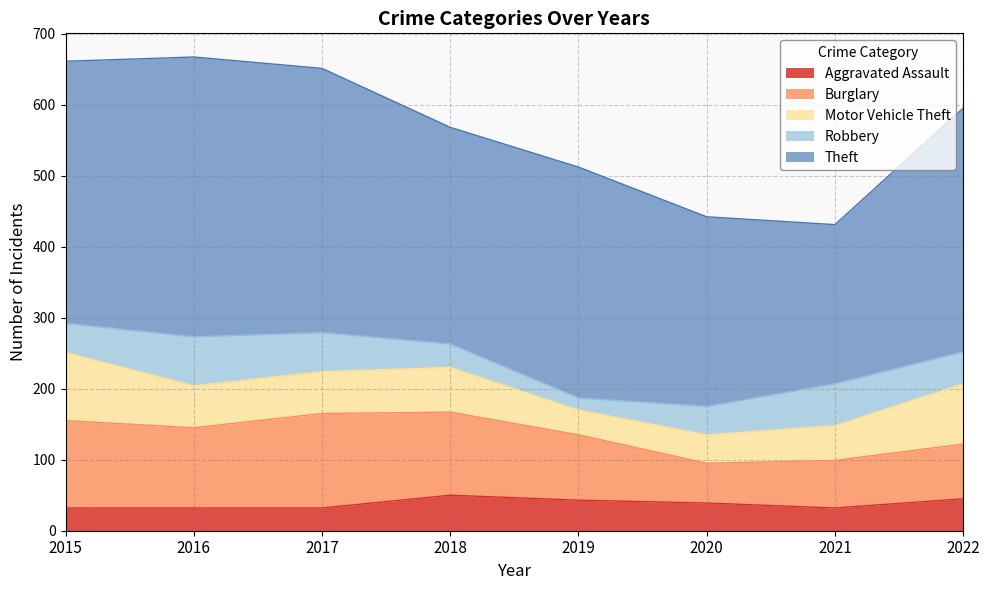

Reading right to left, what are all the values shown in this chart?

Aggravated Assault: 2022=45	2021=32	2020=39	2019=43	2018=50	2017=32	2016=32	2015=32
Burglary: 2022=77	2021=67	2020=56	2019=92	2018=117	2017=133	2016=113	2015=123
Motor Vehicle Theft: 2022=85	2021=49	2020=40	2019=35	2018=63	2017=59	2016=59	2015=96
Robbery: 2022=45	2021=59	2020=40	2019=17	2018=33	2017=55	2016=69	2015=41
Theft: 2022=343	2021=224	2020=267	2019=325	2018=305	2017=372	2016=394	2015=369